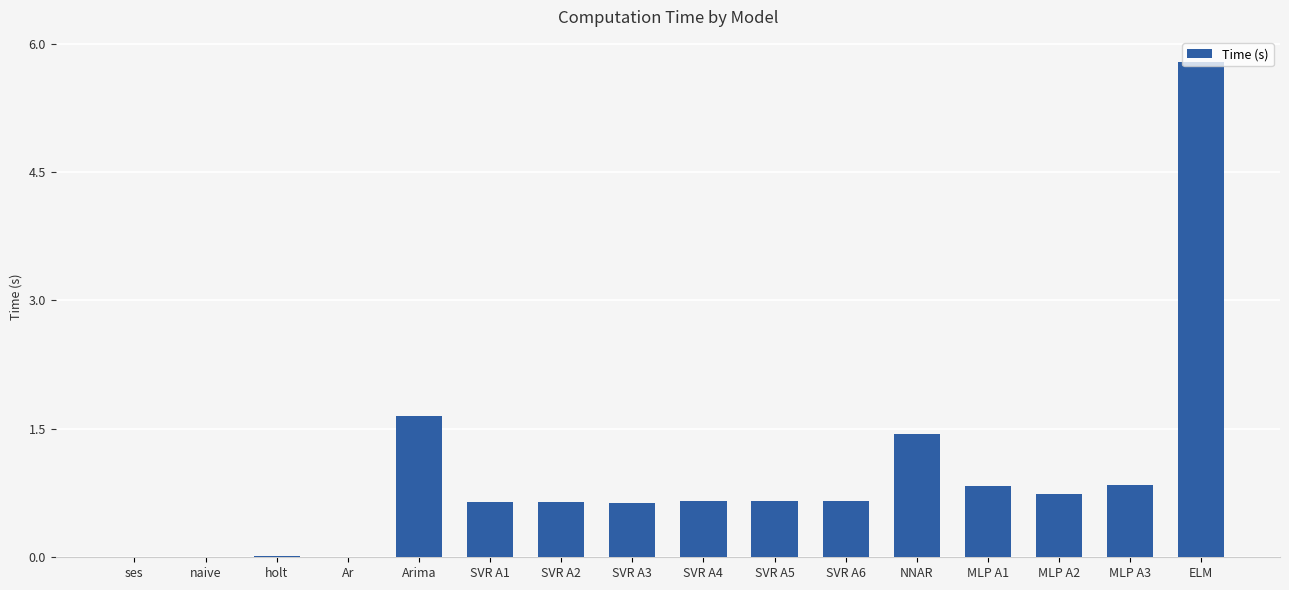

At which category does the chart reach its peak across all series?

ELM